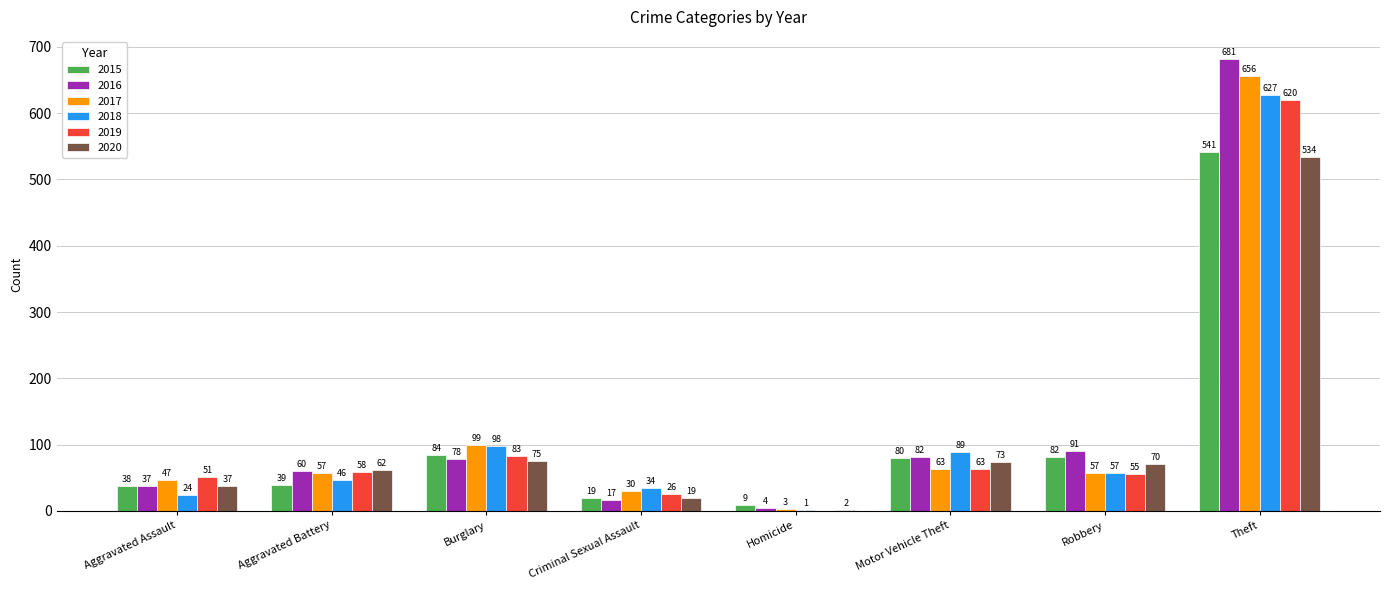

Where does the 2015 series first go above 80?

Burglary